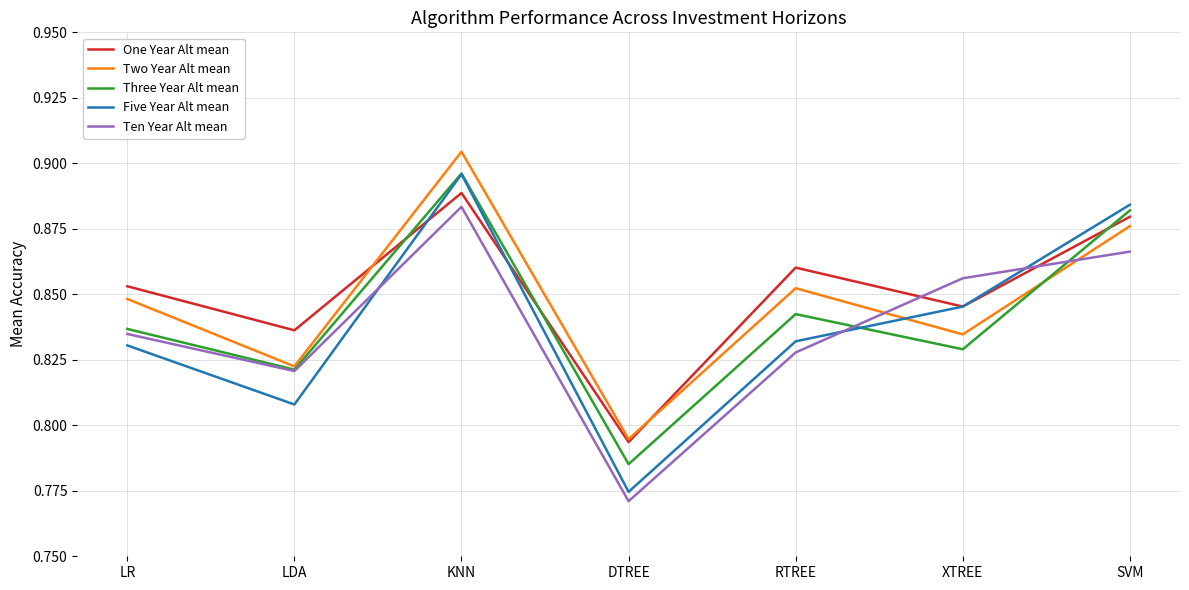

Which series has the largest range (max minus min)?

Five Year Alt mean